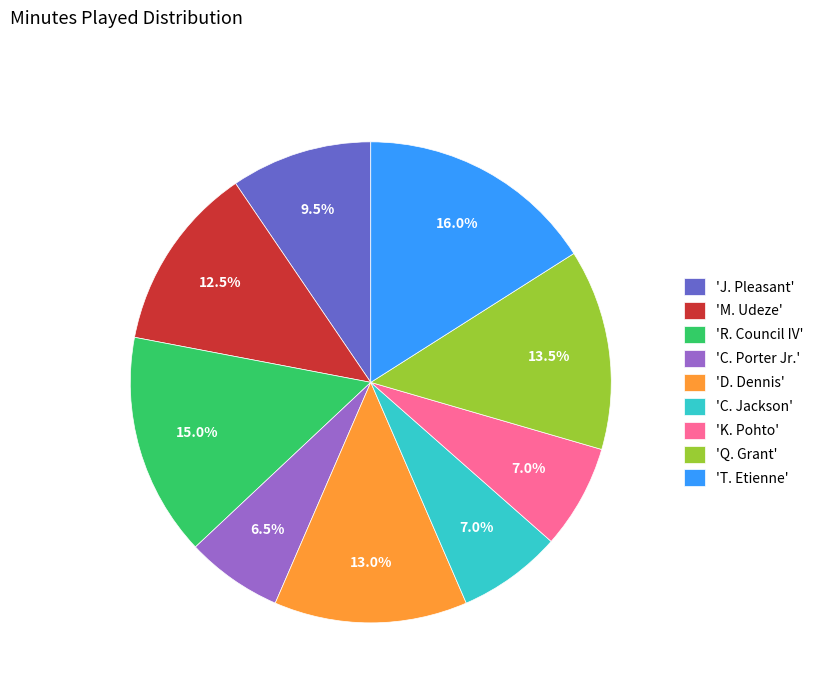

Between 'T. Etienne' and 'Q. Grant', which is larger?

'T. Etienne'